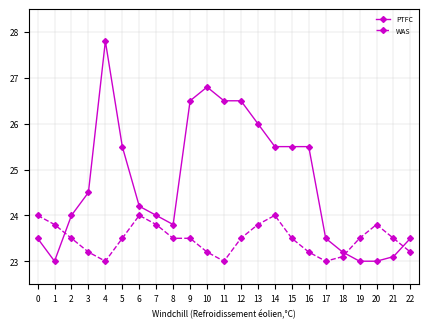

Is the value of WAS at 4 greater than the value of PTFC at 16?

No